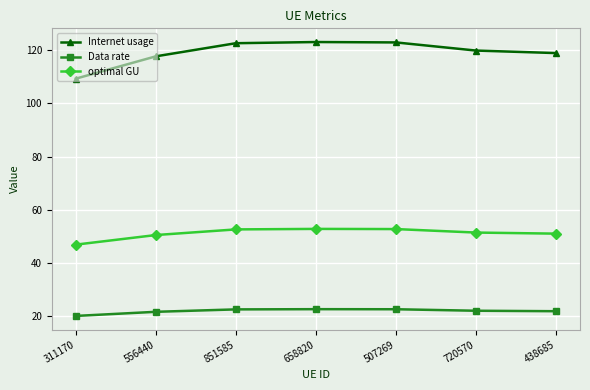

At 720570, list the series in order from largest to smallest.

Internet usage, optimal GU, Data rate